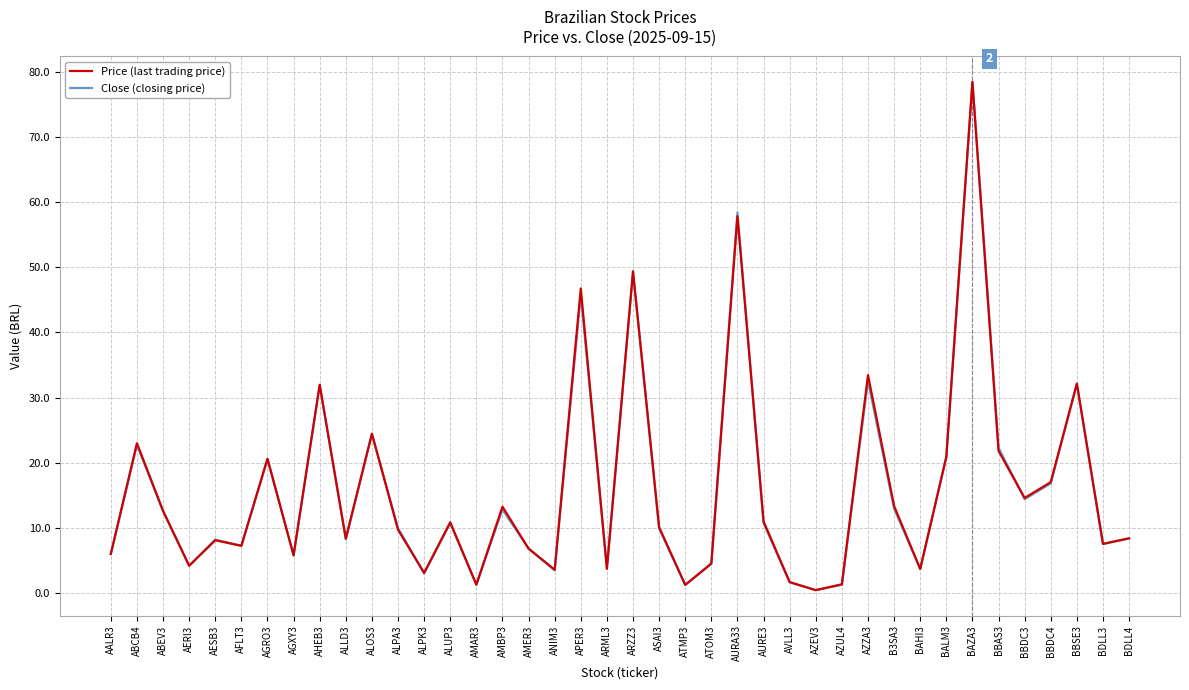

Is the value of Price (last trading price) at ALOS3 greater than the value of Close (closing price) at AFLT3?

Yes